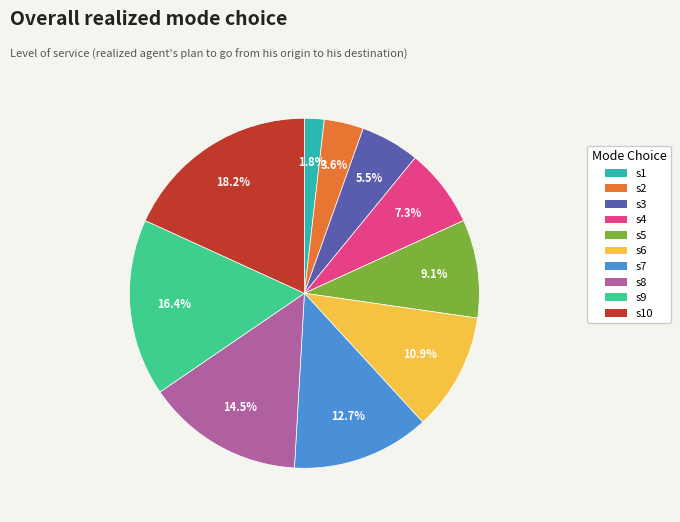

What percentage do s4 and s10 together represent?

25.5%